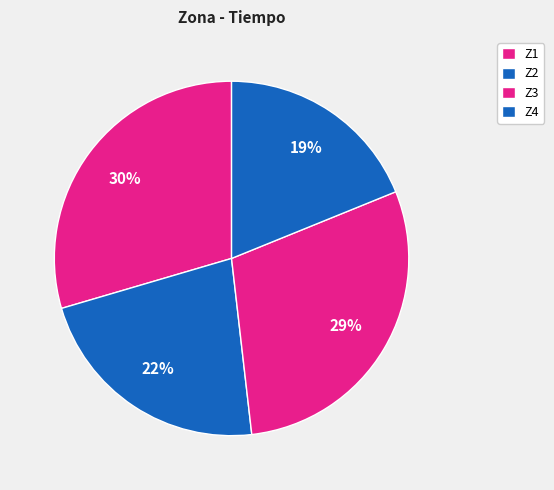

What percentage do Z2 and Z1 together represent?

51.8%